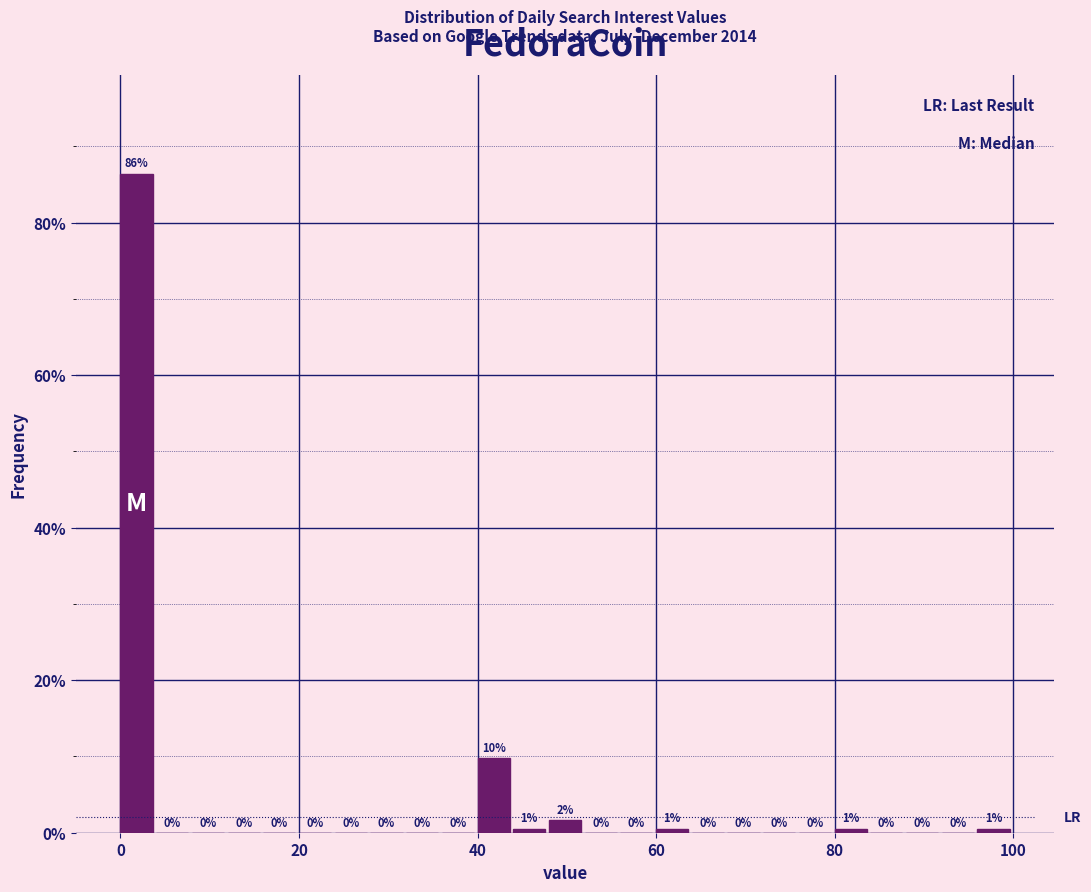

Around what value on the x-axis is the tallest bar? Give the approximate position of its centre, as read against the axis.

2